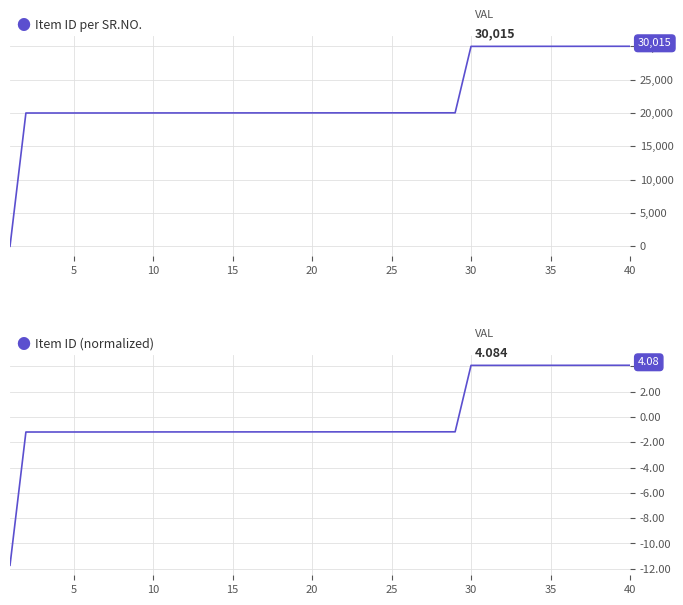

Is it true that Item ID equals 34802.6 at 25?

False